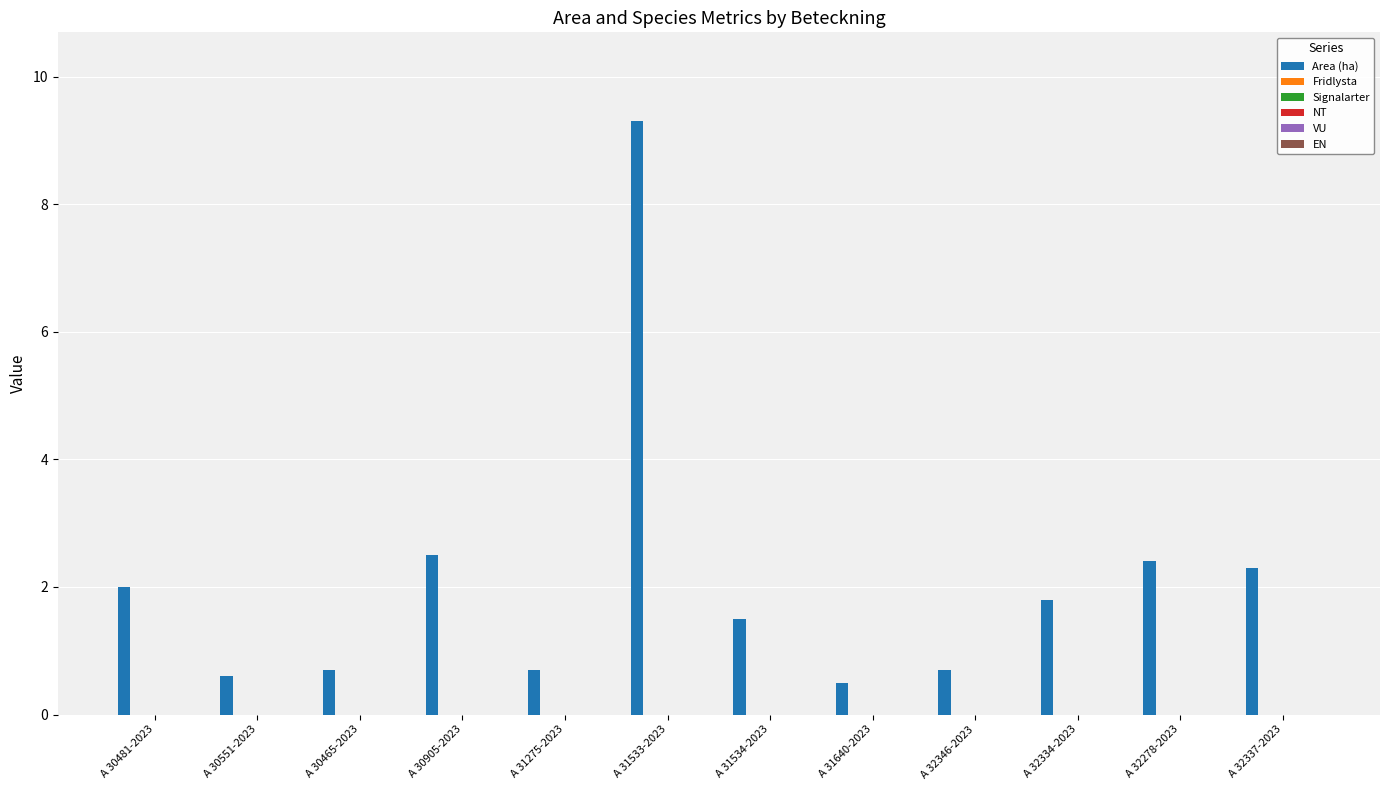

What is the sum of all values?

25.0